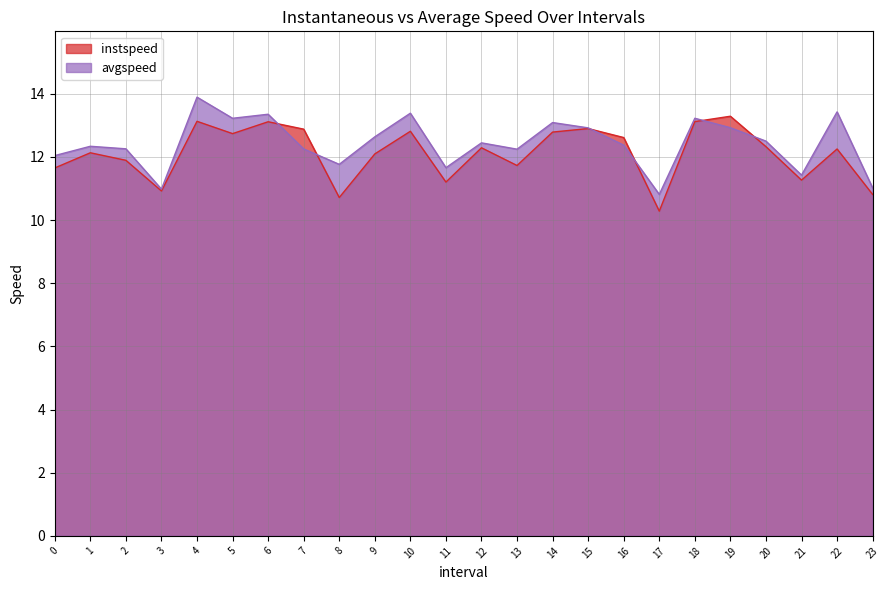

What is the difference between the avgspeed values at 4 and 1?

1.6